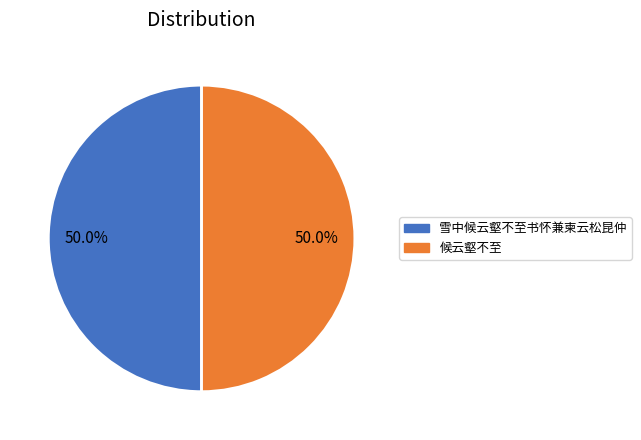

What portion of the pie excludes 候云壑不至?

50.0%